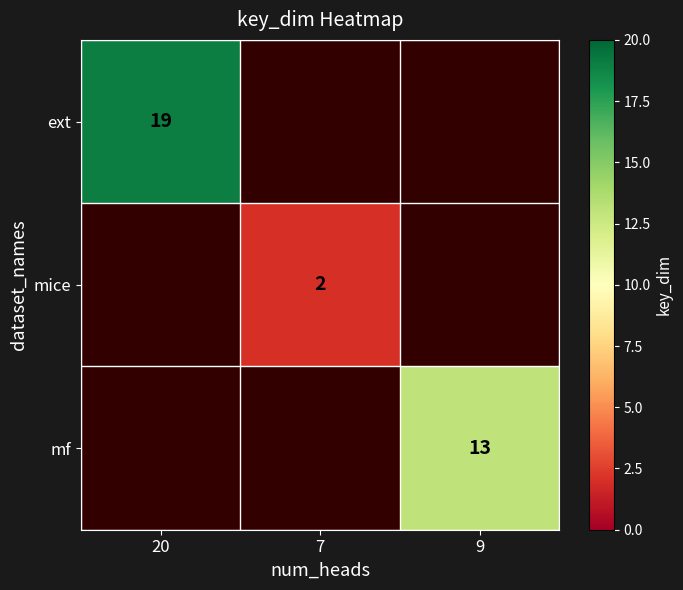

The mf series shows 18 at 9. True or false?

False